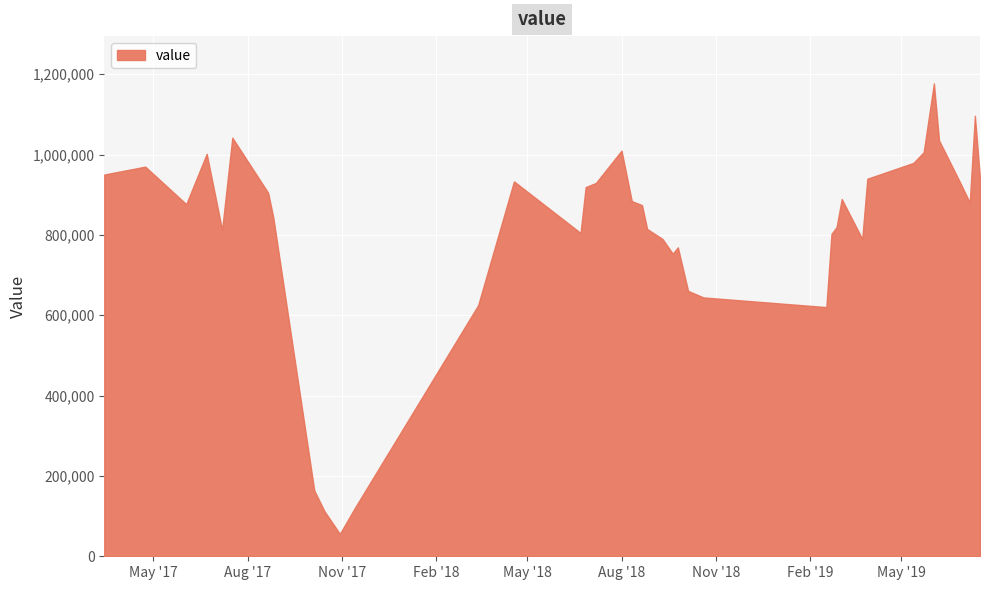

At which category does the chart reach its minimum across all series?

10